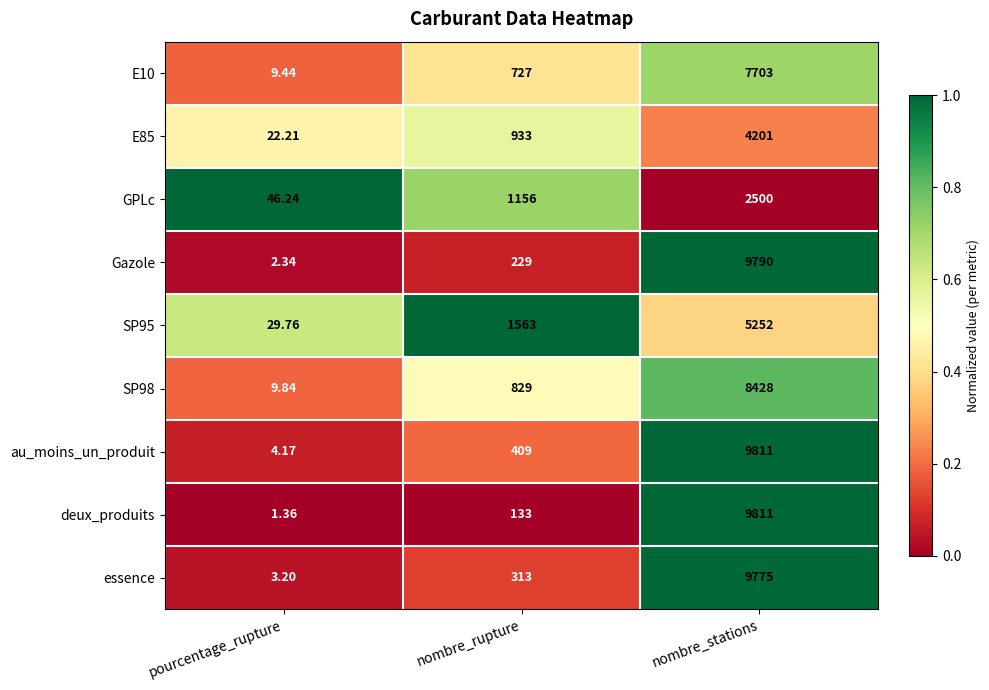

What is the maximum value shown in the chart?

9811.0